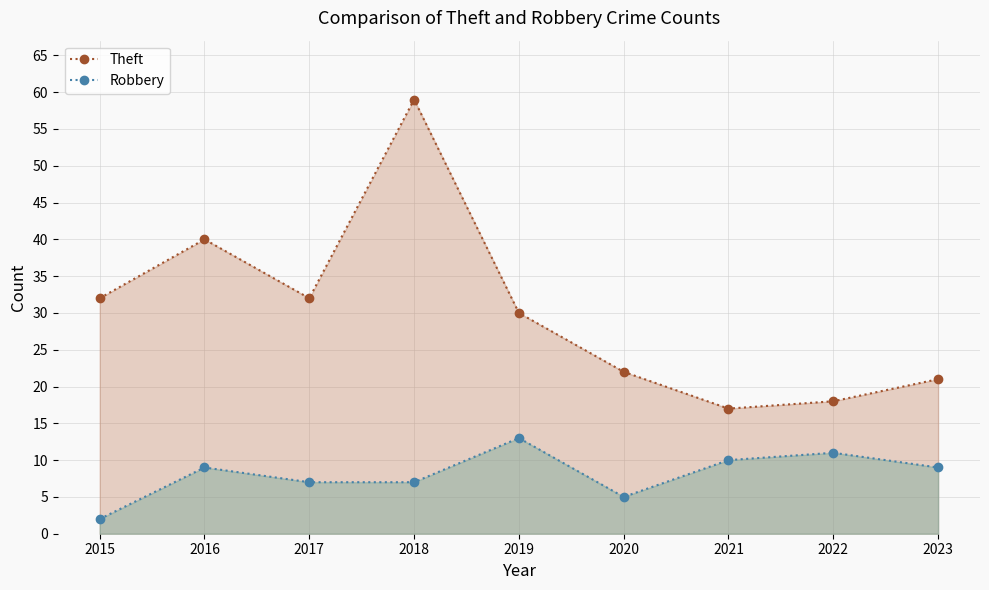

Rank the categories by Theft value from highest to lowest.

2018, 2016, 2015, 2017, 2019, 2020, 2023, 2022, 2021